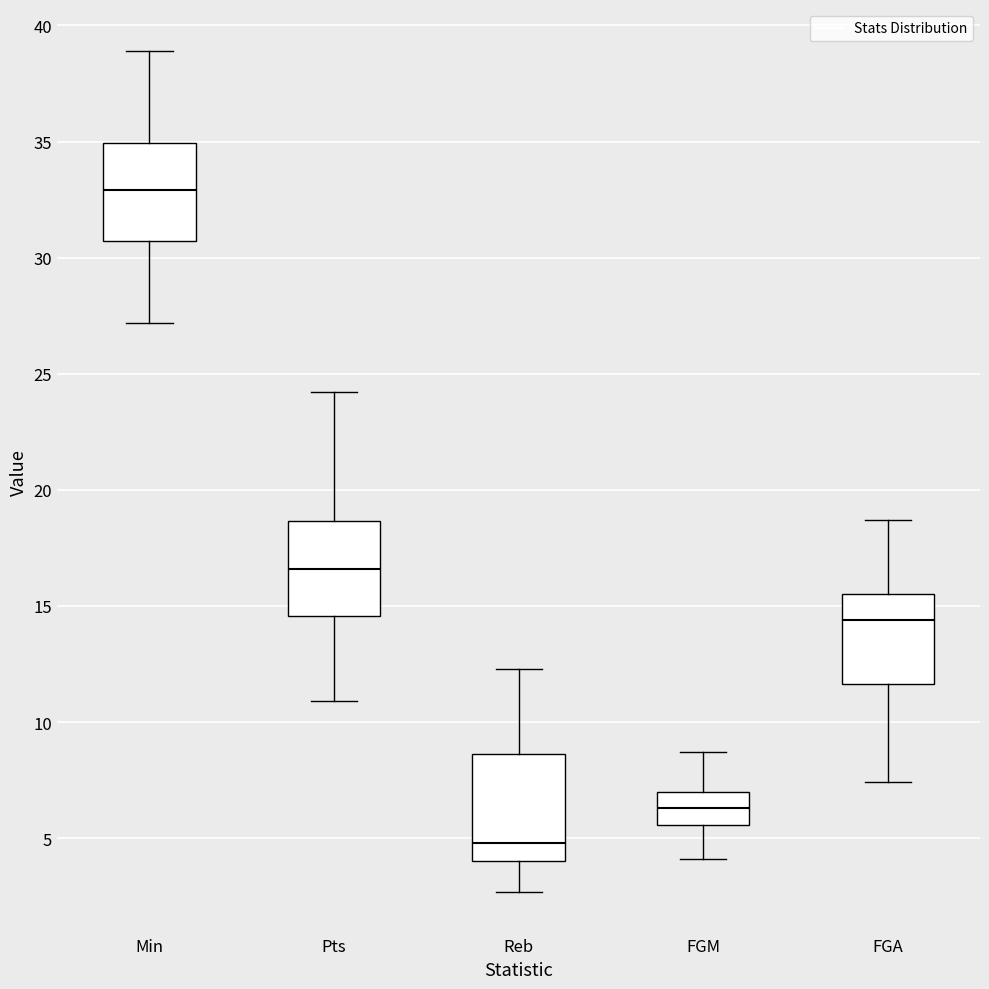

Reading left to right, read every box against the y-axis: the position of its median line, the range the box covers, and the ends of its whiskers. The values are not printed on the chart, so give them approximately, as read against the axis.

Min: median 33.0, box 30.5 to 35.0, whiskers 27.0 to 39.0
Pts: median 16.5, box 14.5 to 18.5, whiskers 11.0 to 24.0
Reb: median 5.0, box 4.0 to 8.5, whiskers 2.5 to 12.5
FGM: median 6.5, box 5.5 to 7.0, whiskers 4.0 to 8.5
FGA: median 14.5, box 11.5 to 15.5, whiskers 7.5 to 18.5